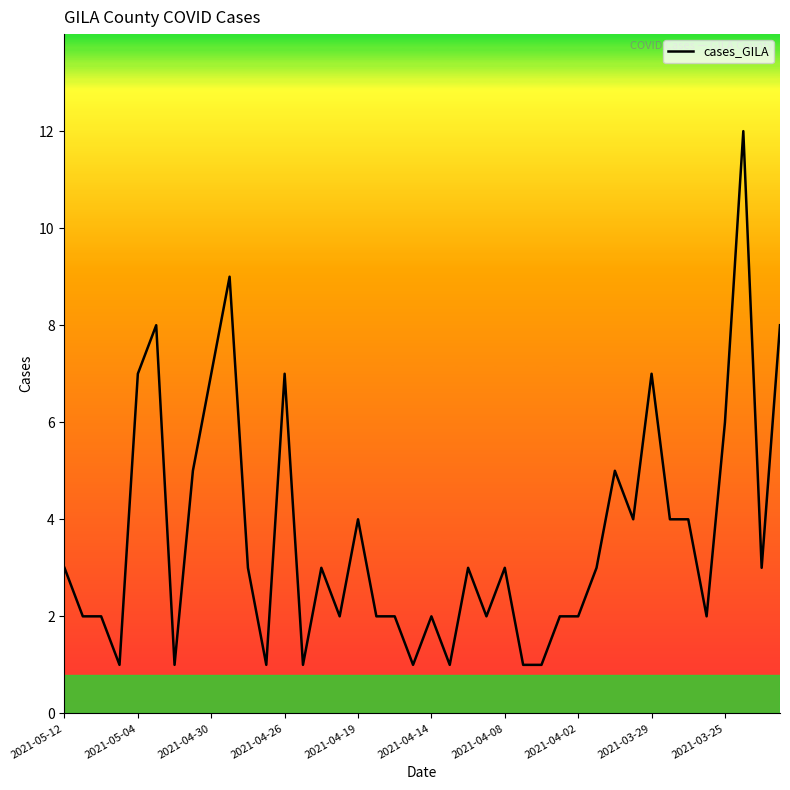

What is the greatest value displayed?

12